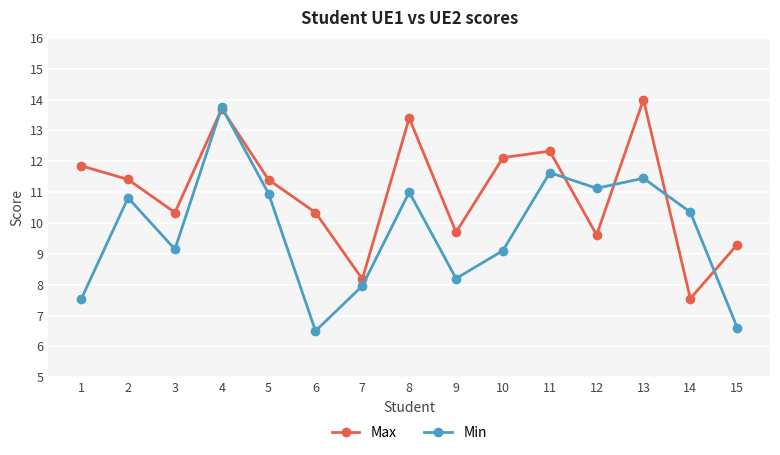

Where does the Max series first go above 11?

1